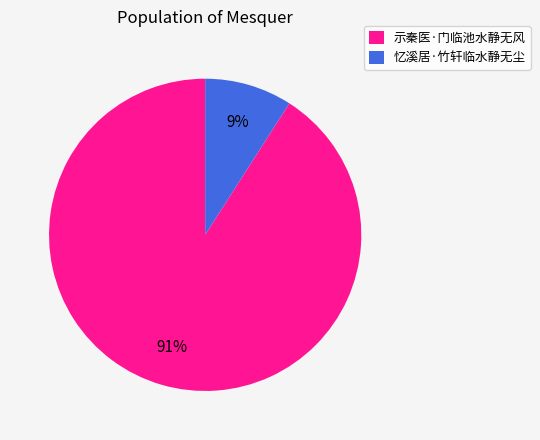

To the nearest percent, what portion does 示秦医·门临池水静无风 represent?

91%